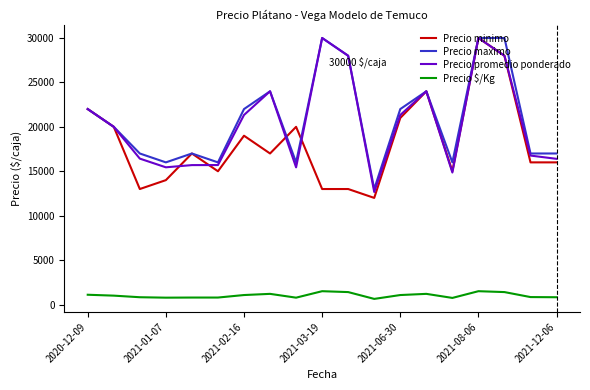

What is the lowest value of the Precio promedio ponderado series?

12667